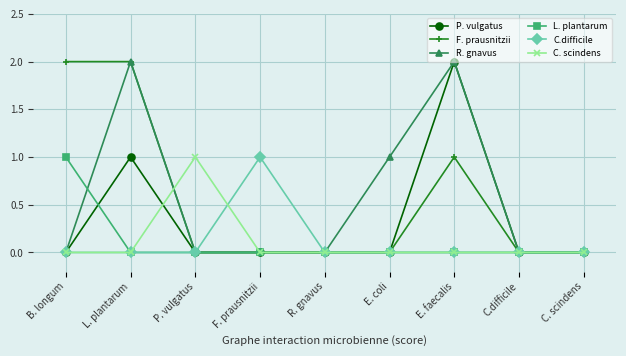

What is the label of the 3rd point from the left?

P. vulgatus